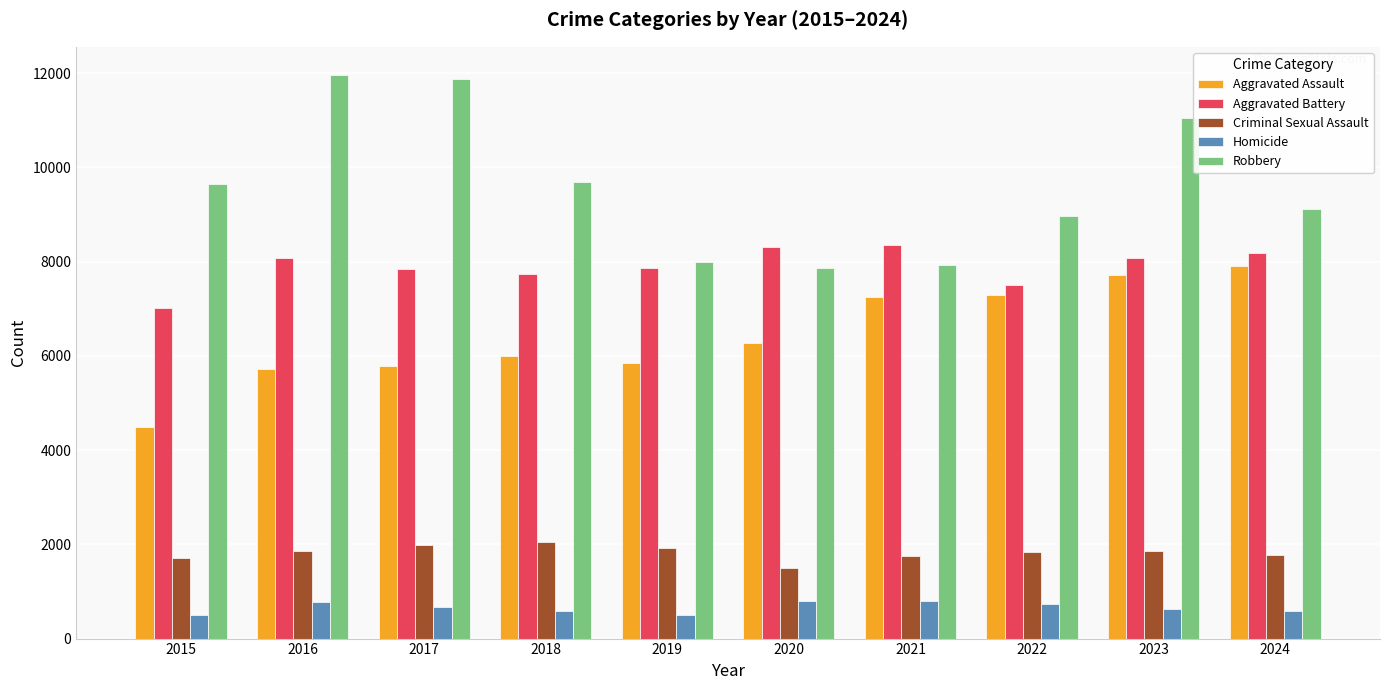

Which series has the widest spread of values?

Robbery